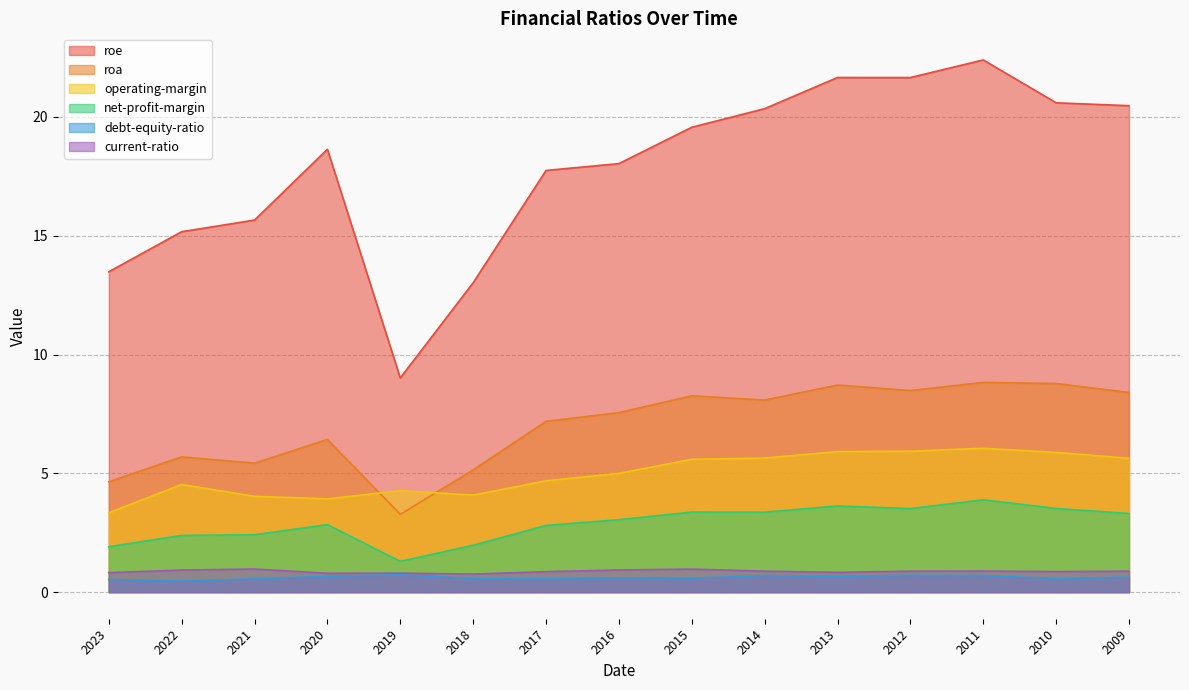

At how many categories does at least one series exceed 10?

14